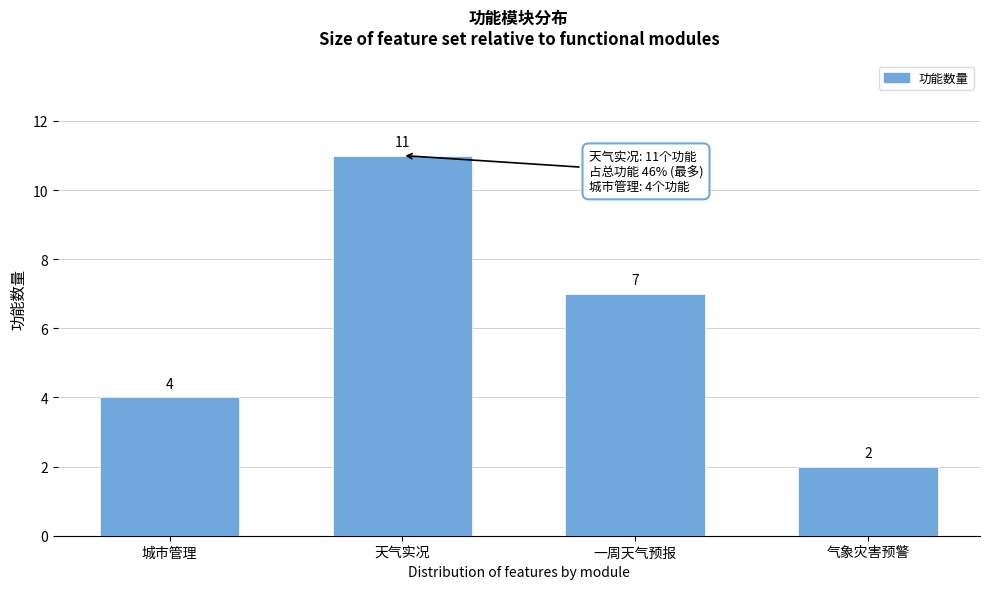

Reading left to right, transcribe all the data shown in this chart.

城市管理=4	天气实况=11	一周天气预报=7	气象灾害预警=2